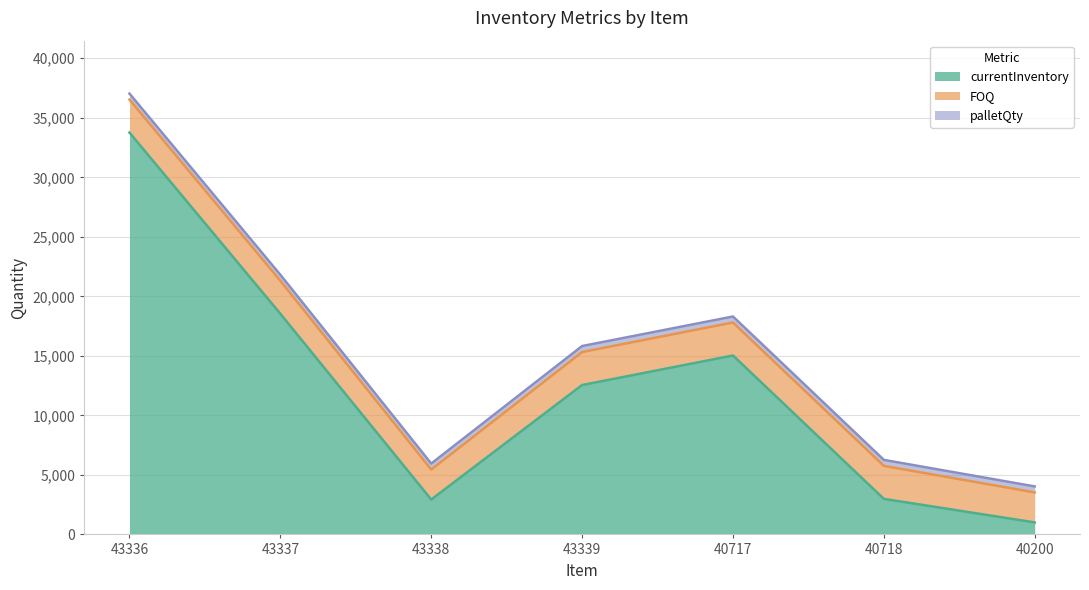

The value of palletQty at 40718 is 504. True or false?

True